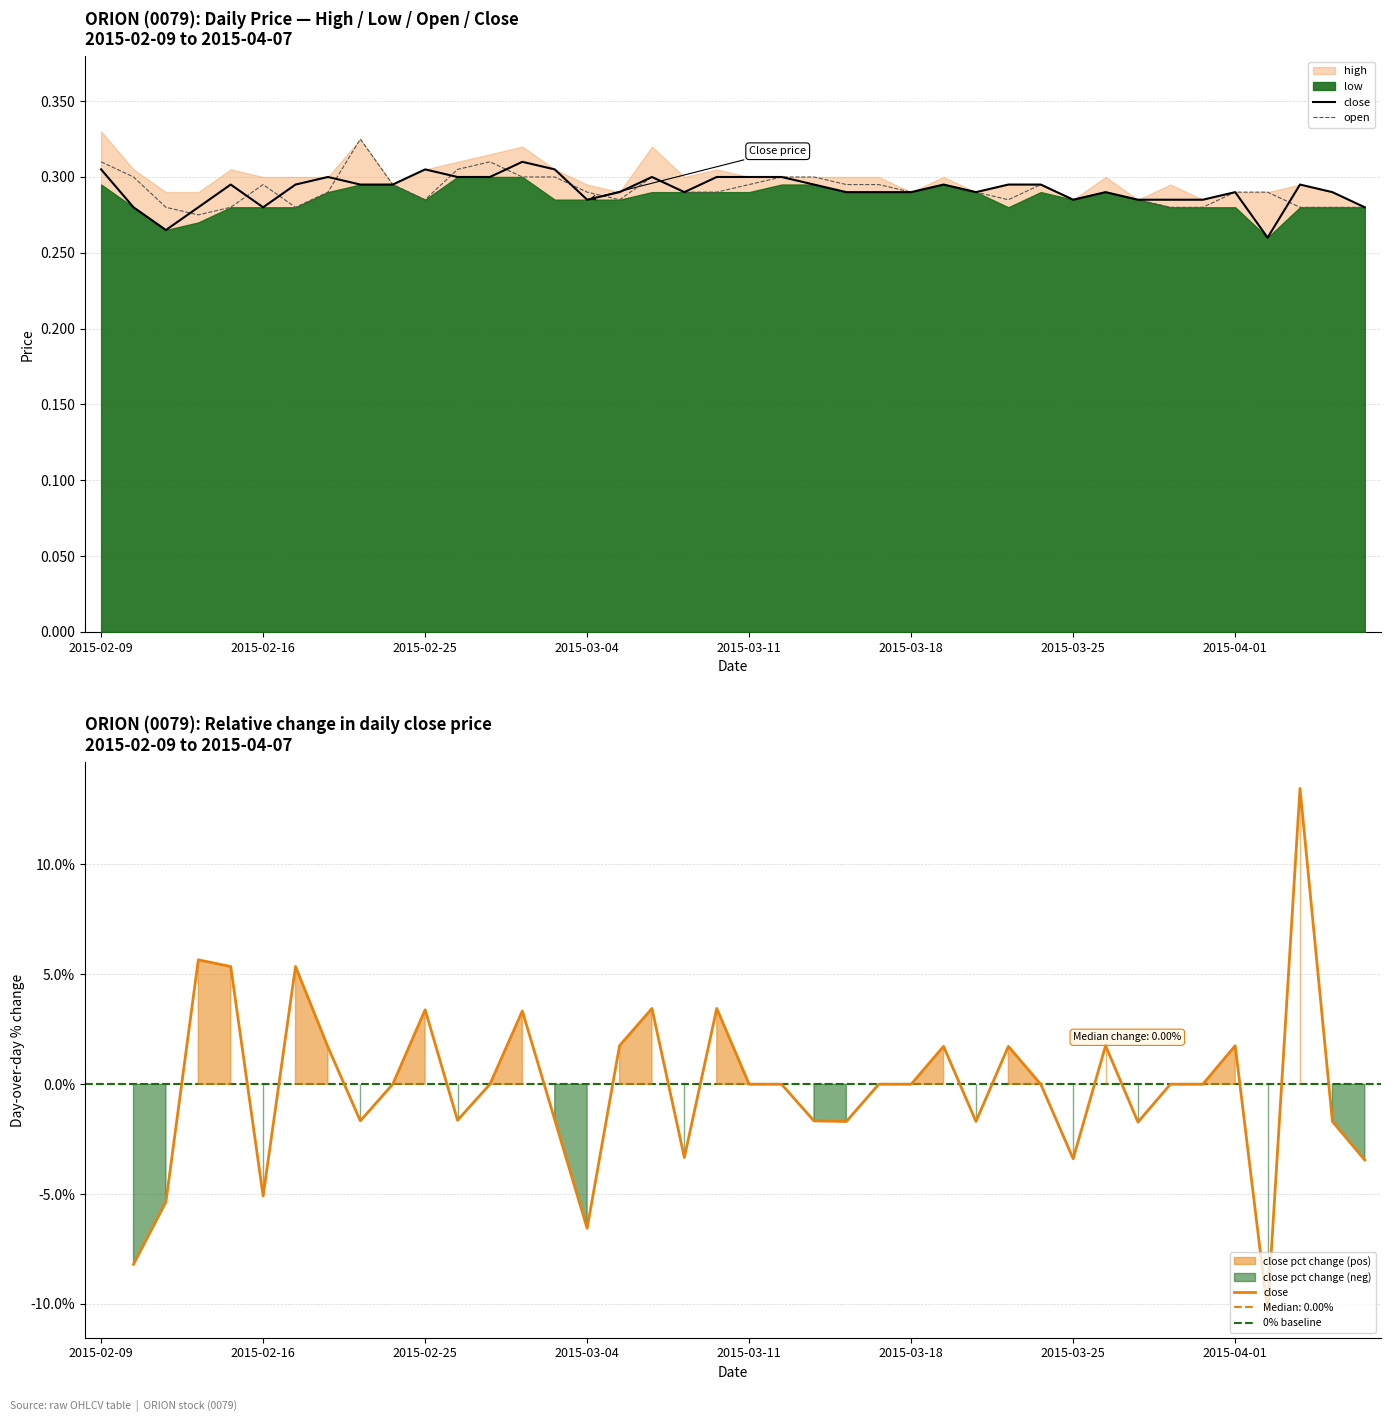

What is the maximum value for close?

0.3